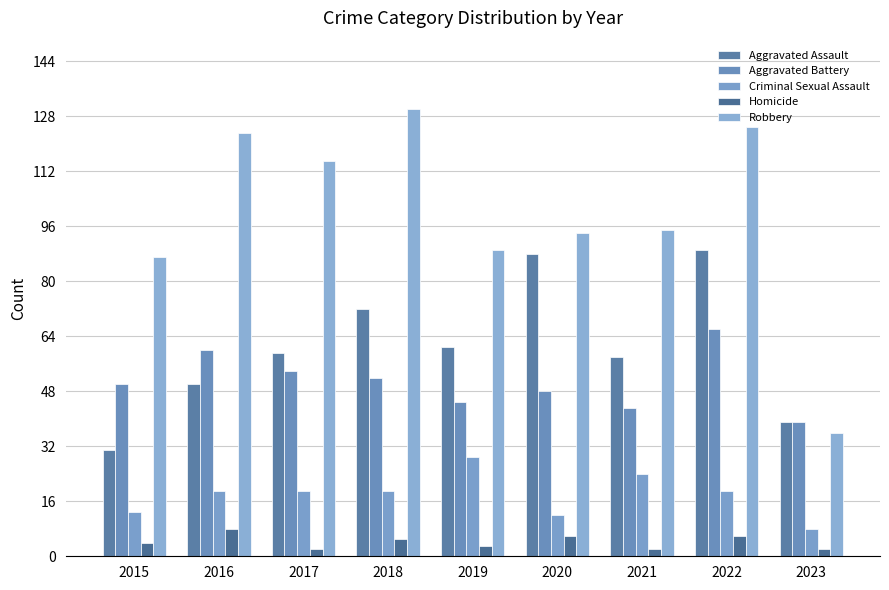

Which category has the highest value across all series?

2018